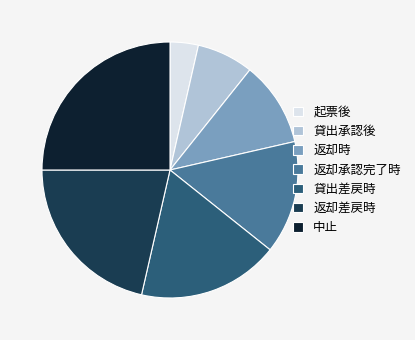

Count the number of slices in the pie.

7